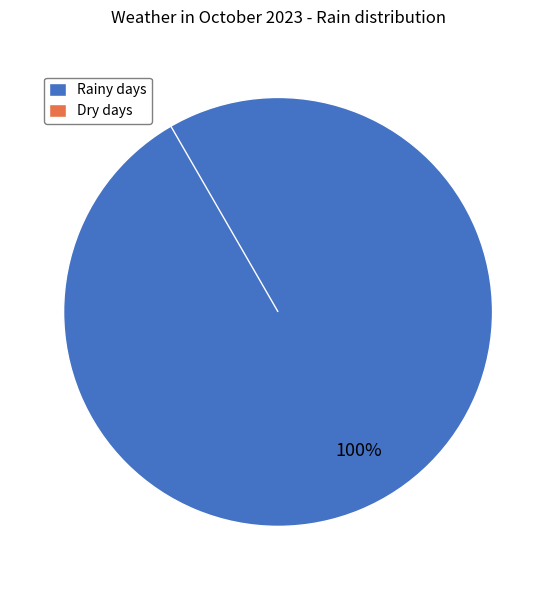

Between 100 and 65, which is larger?

100